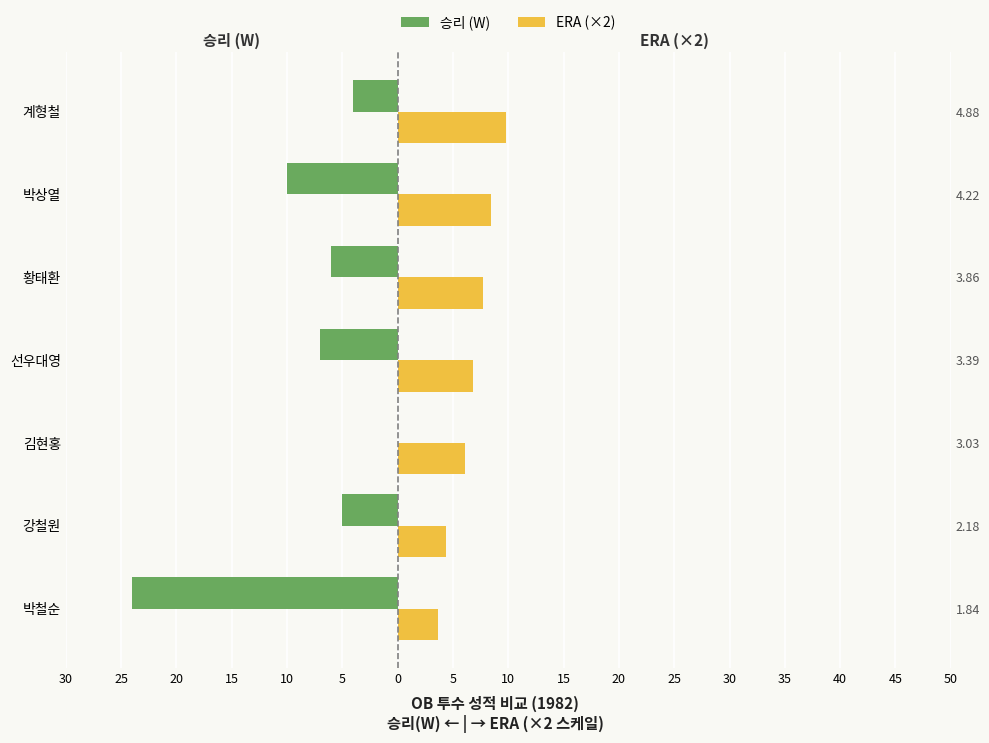

Is it true that ERA (×2) equals 12.3 at 황태환?

False